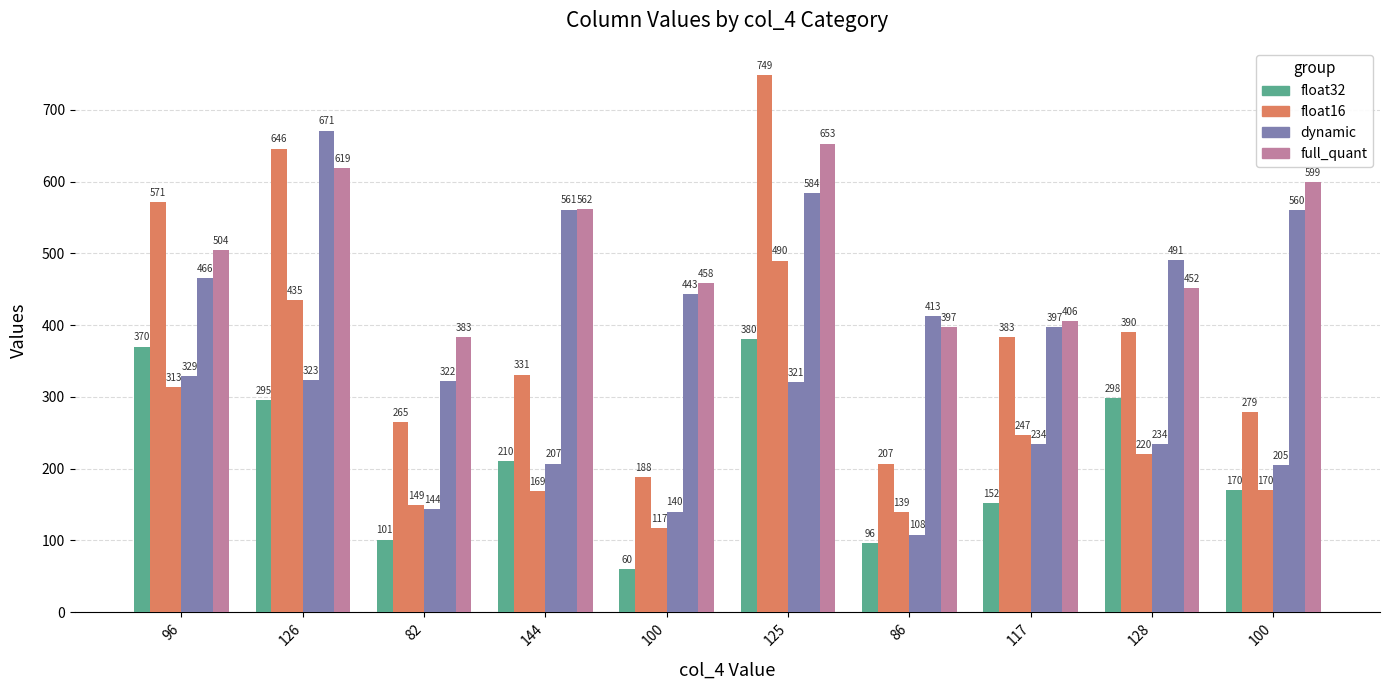

Are the bars grouped side by side (vs. stacked)?

Yes